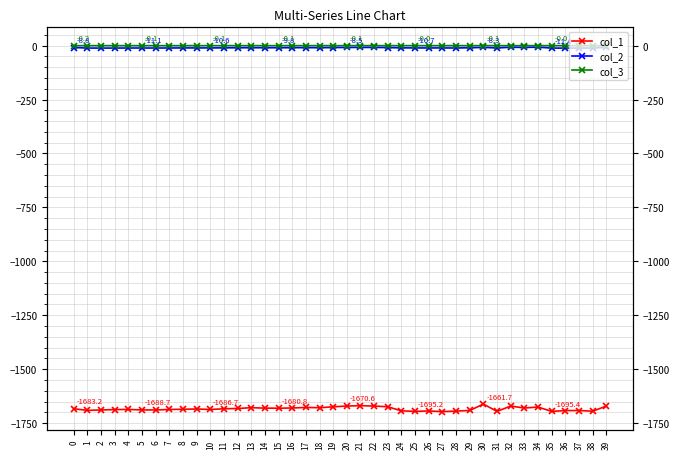

What is the value of the col_1 point at the 34th from the left?

-1680.0